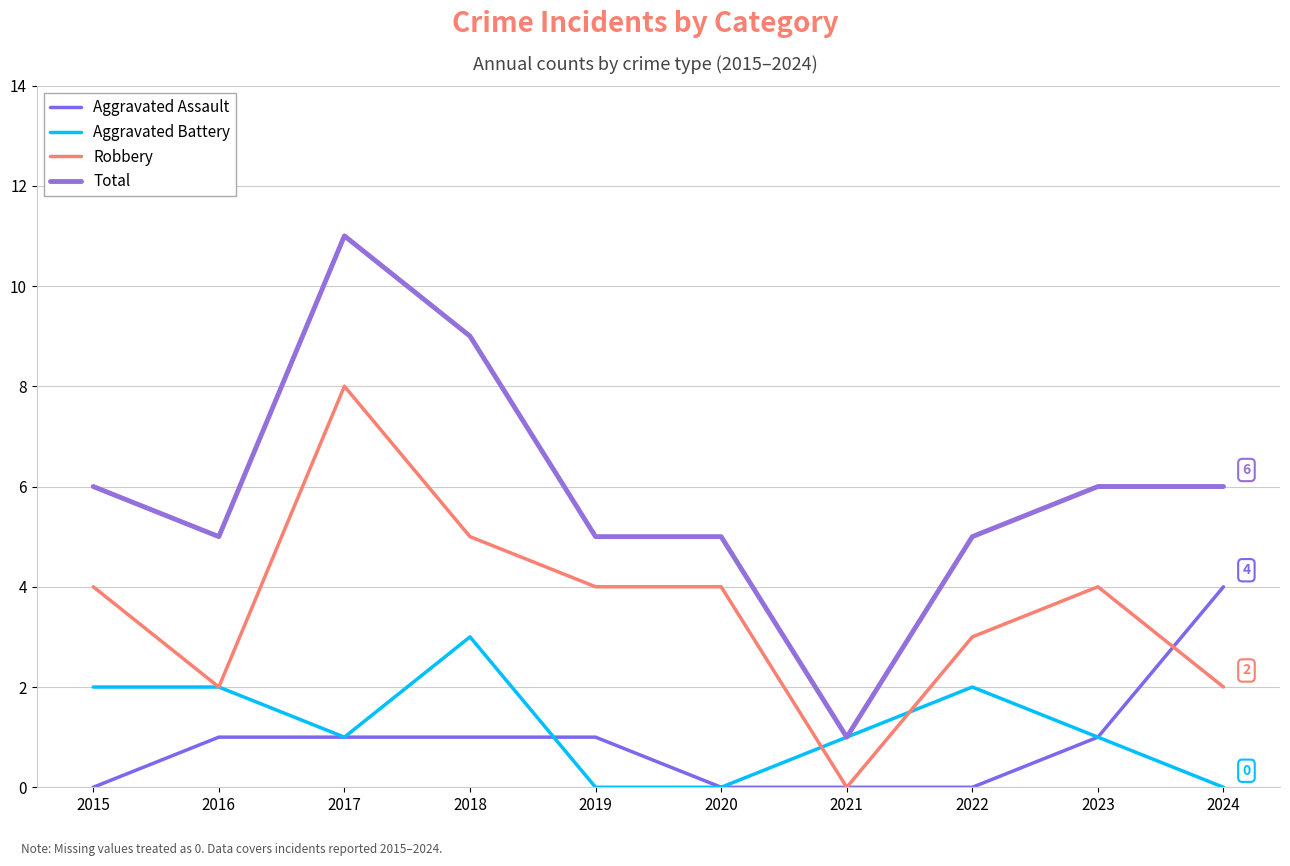

At 2016, list the series in order from largest to smallest.

Total, Aggravated Battery, Robbery, Aggravated Assault